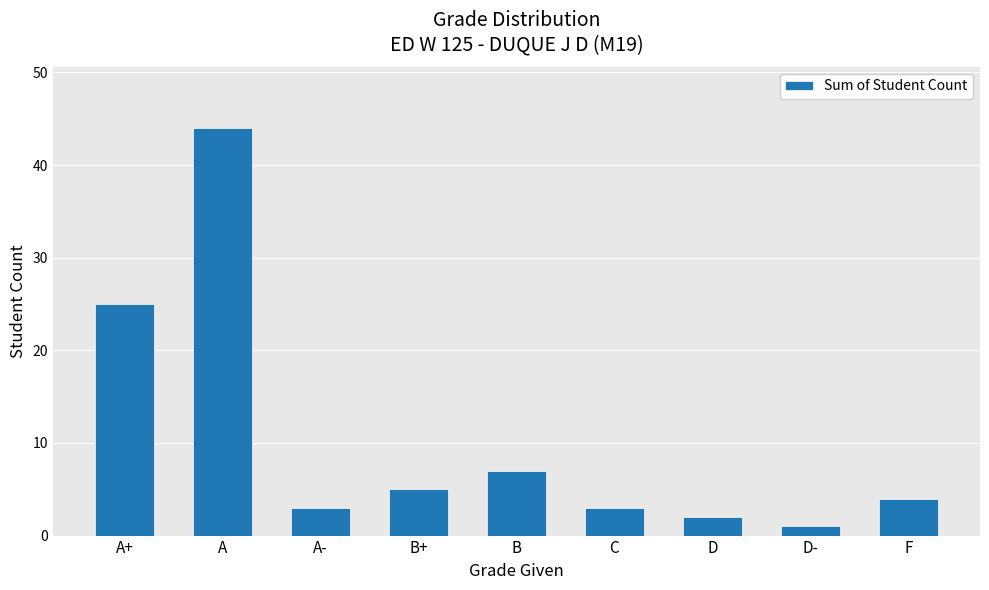

What is the smallest value displayed?

1